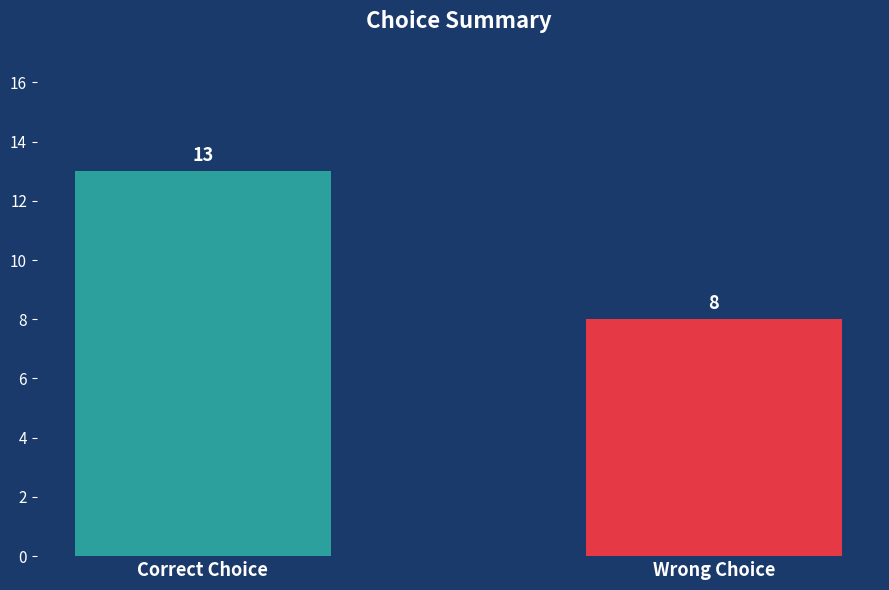

Which has a higher value, Wrong Choice or Correct Choice?

Correct Choice